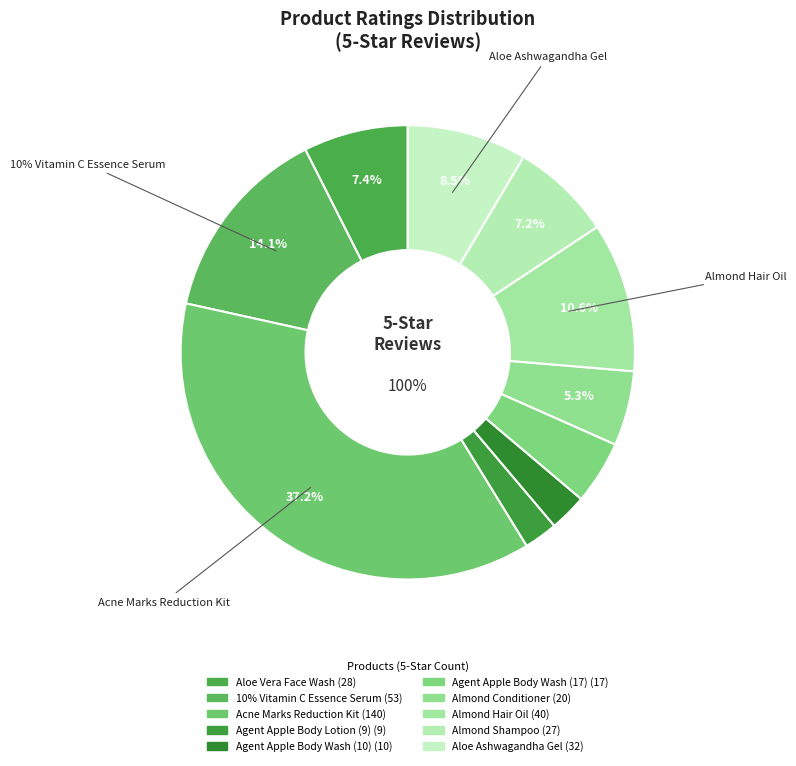

Rank the categories by value from lowest to highest.

Agent Apple Body Lotion (9), Agent Apple Body Wash (10), Agent Apple Body Wash (17), Almond Conditioner, Almond Shampoo, Aloe Vera Face Wash, Aloe Ashwagandha Gel, Almond Hair Oil, 10% Vitamin C Essence Serum, Acne Marks Reduction Kit